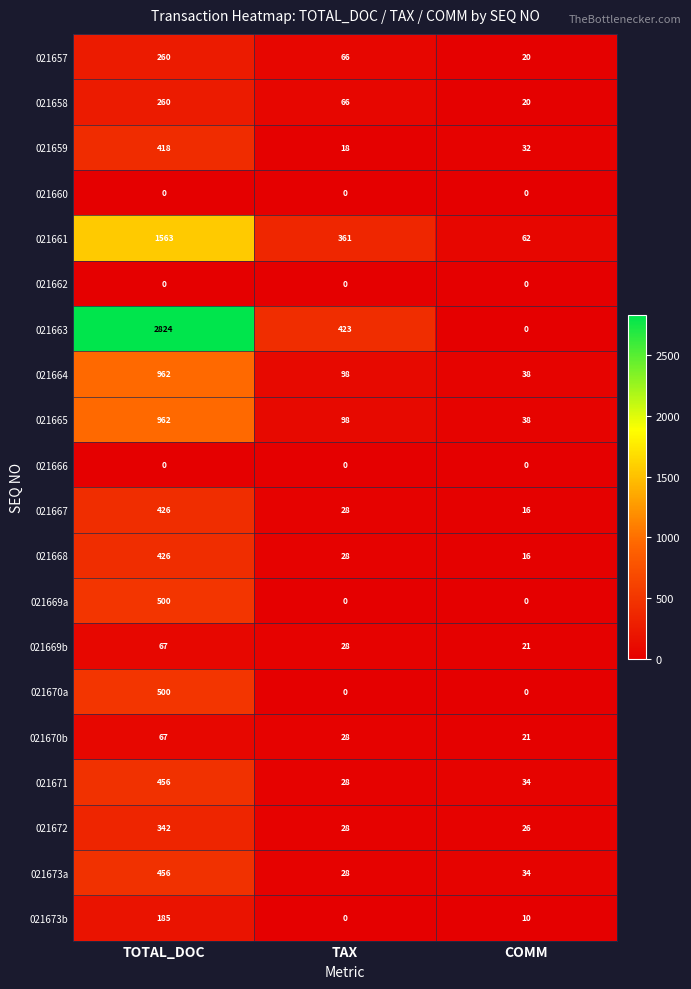

The value of 021673b at TOTAL_DOC is 185. True or false?

True